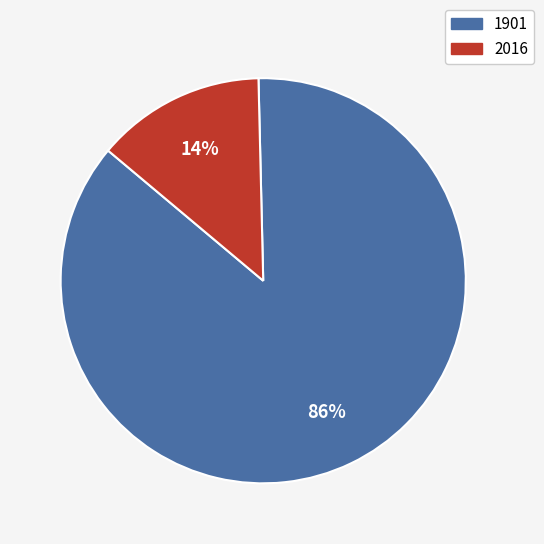

Which category has the smallest portion of the pie?

2016